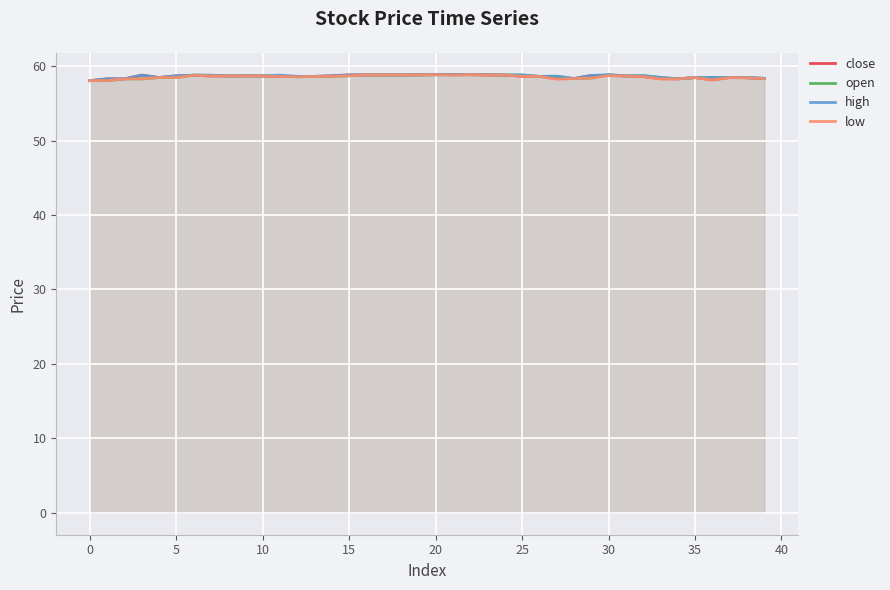

Does the chart display data point markers on the line(s)?

No